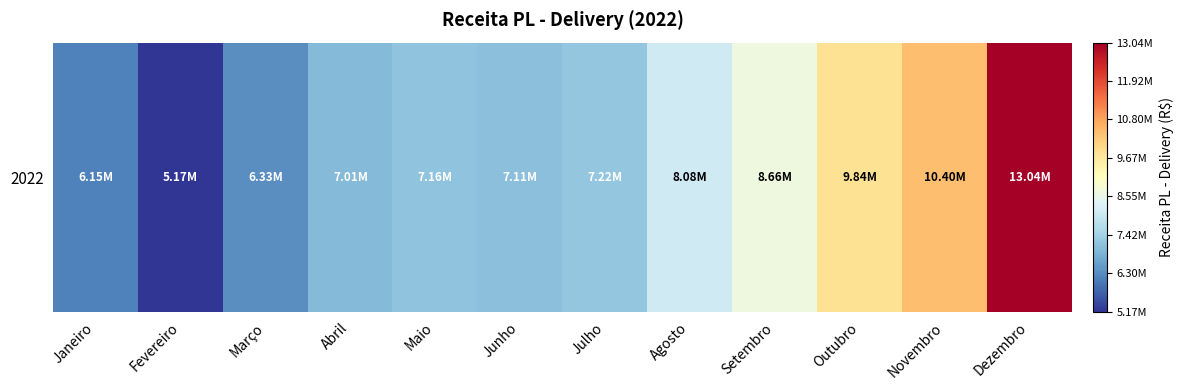

Approximately how many times larger is the value at Abril compared to Maio?

1.0